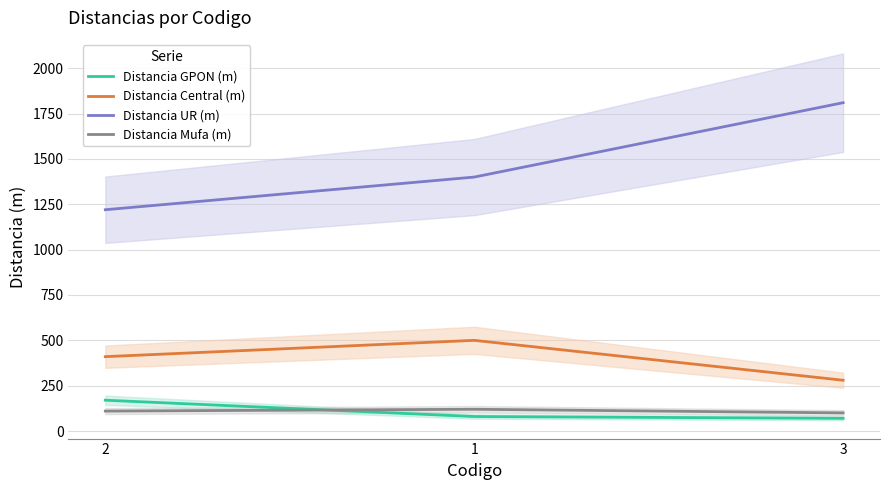

What position from the left is 3?

3